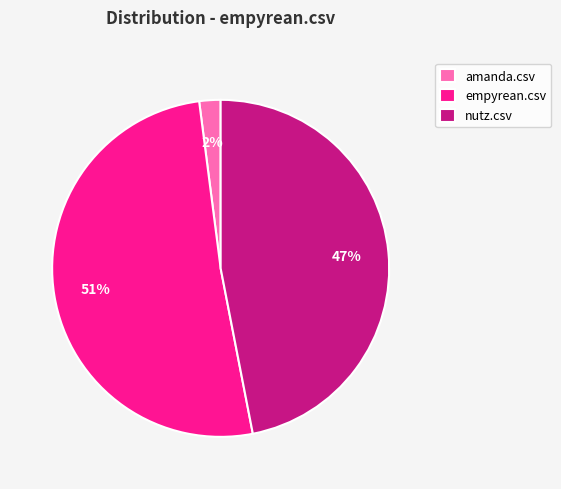

To the nearest percent, what is the difference between the largest and smallest slice percentages?

49%